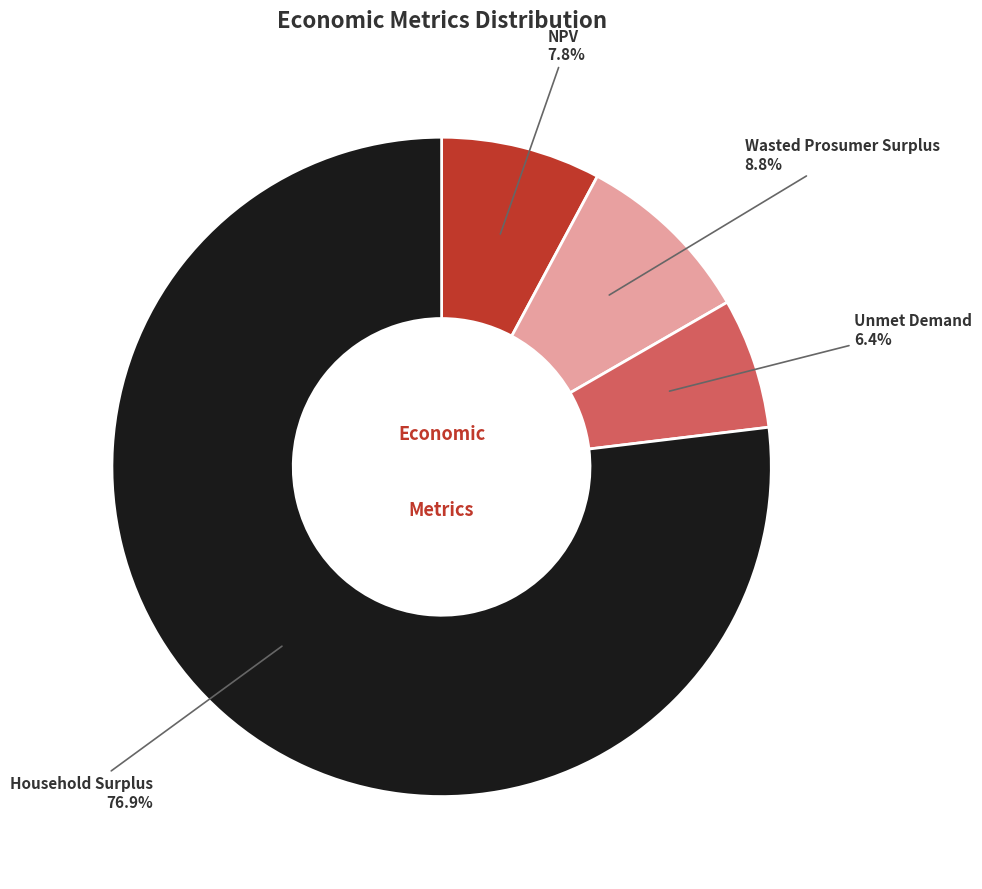

To the nearest percent, what is the average slice percentage?

25%